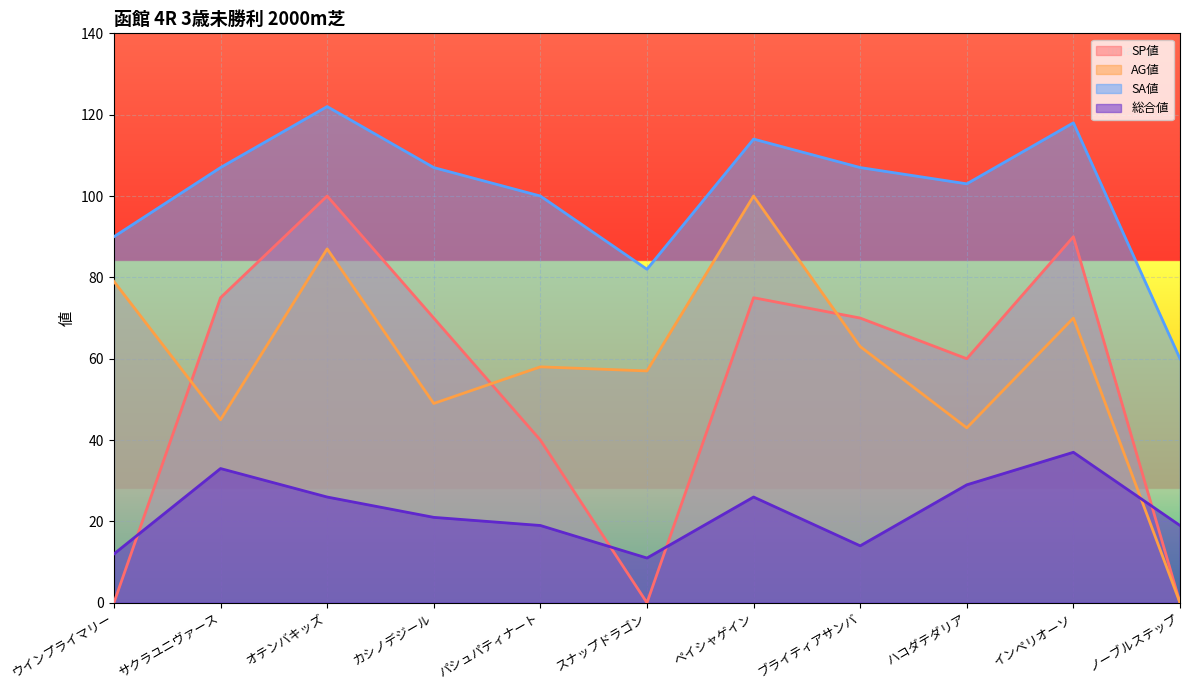

What is the label of the 8th point from the left?

ブライティアサンバ